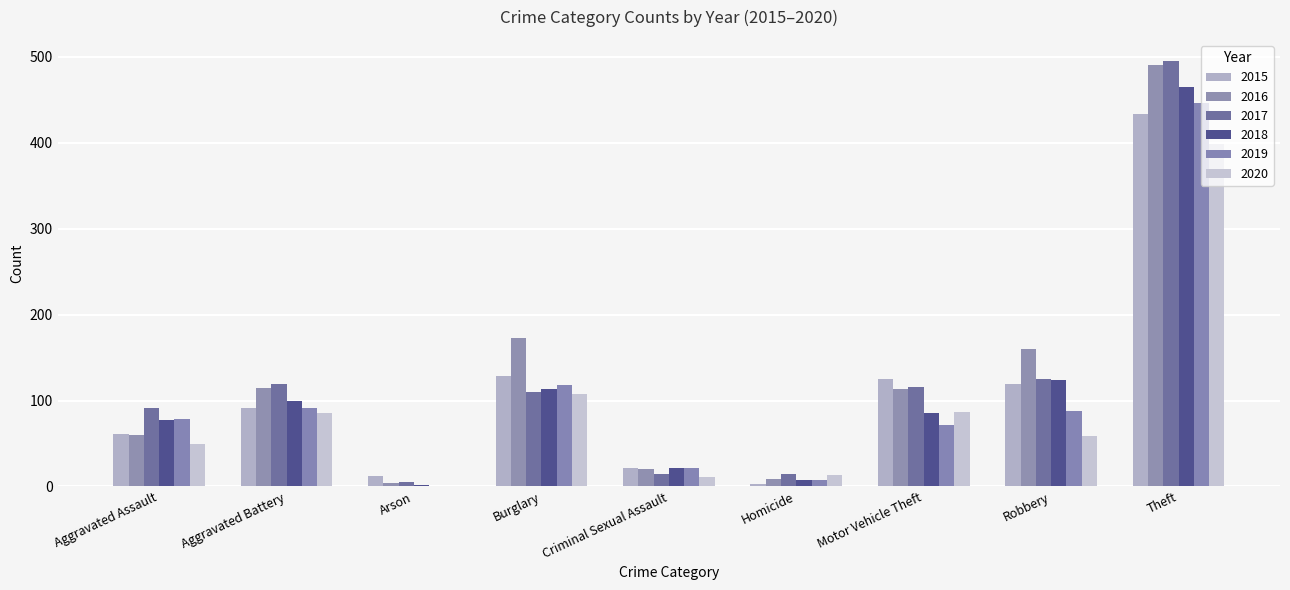

Are the bars horizontal?

No